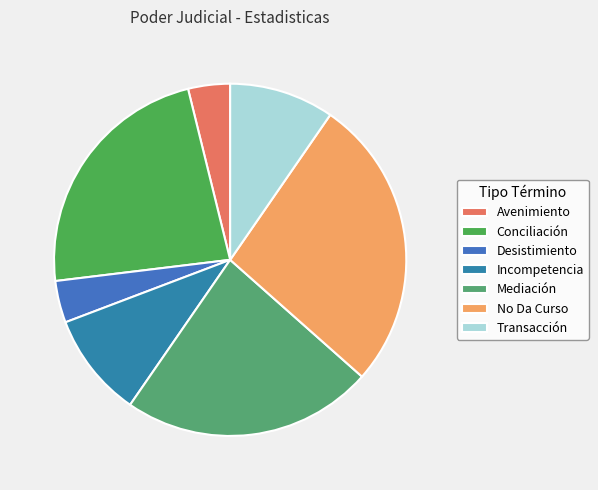

Is the sum of Transacción and Mediación greater than half?

No